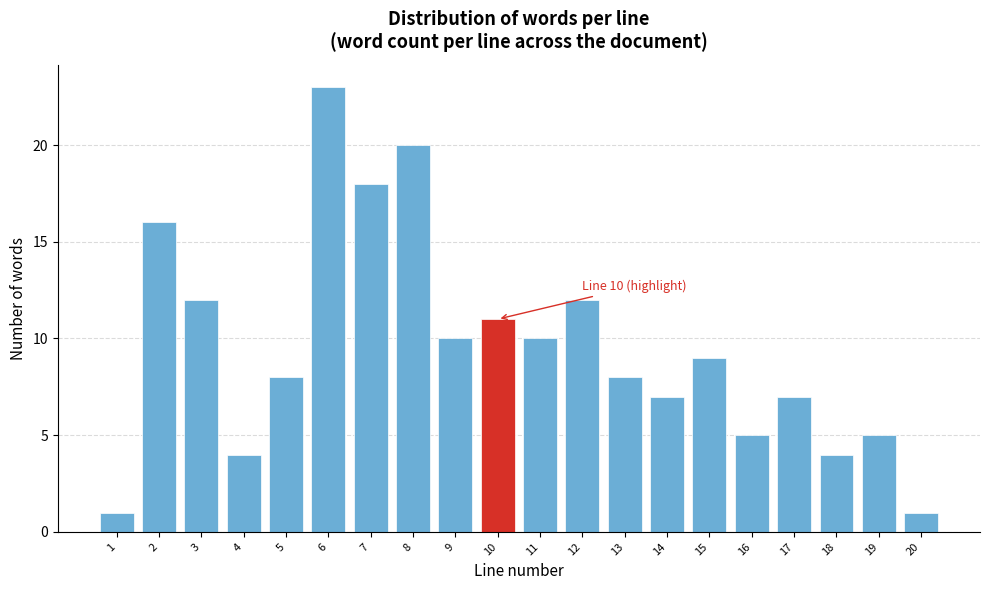

Reading left to right, list all the values displayed in this chart.

1	16	12	4	8	23	18	20	10	11	10	12	8	7	9	5	7	4	5	1